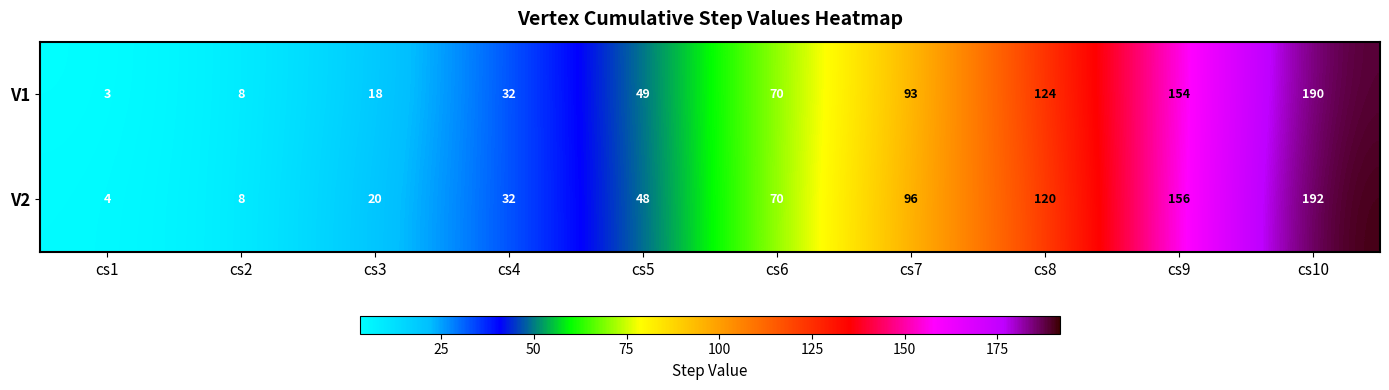

At which category is the sum across all series the highest?

cs10